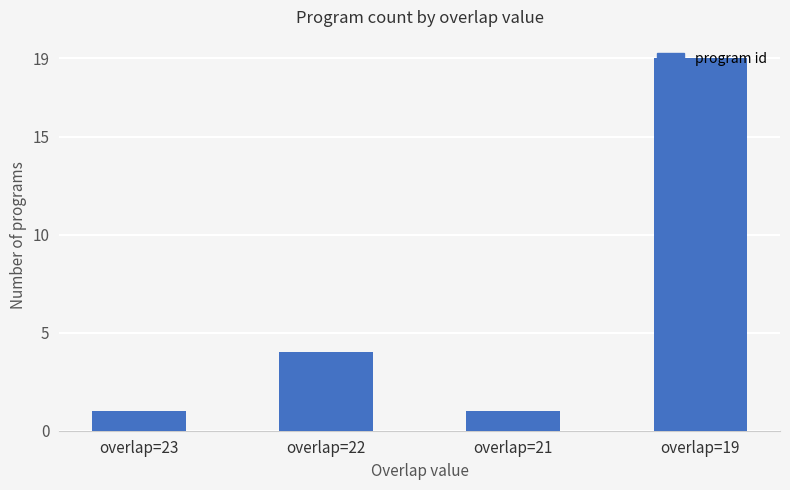

The value at overlap=22 is 2. True or false?

False